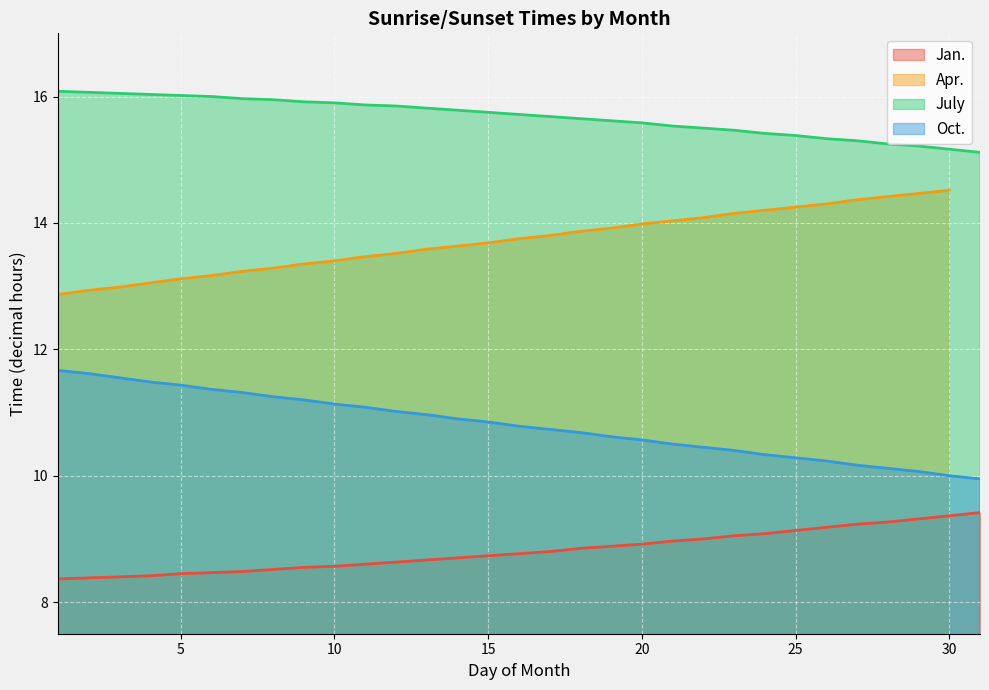

True or false: Jan. and Oct. cross at least once.

False